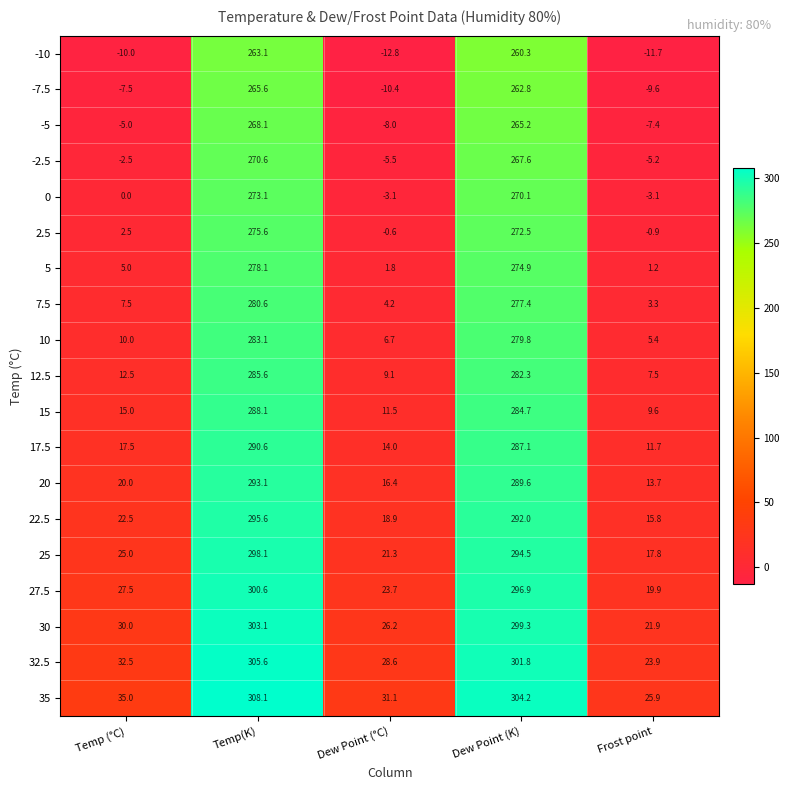

How many distinct data groups are displayed?

19